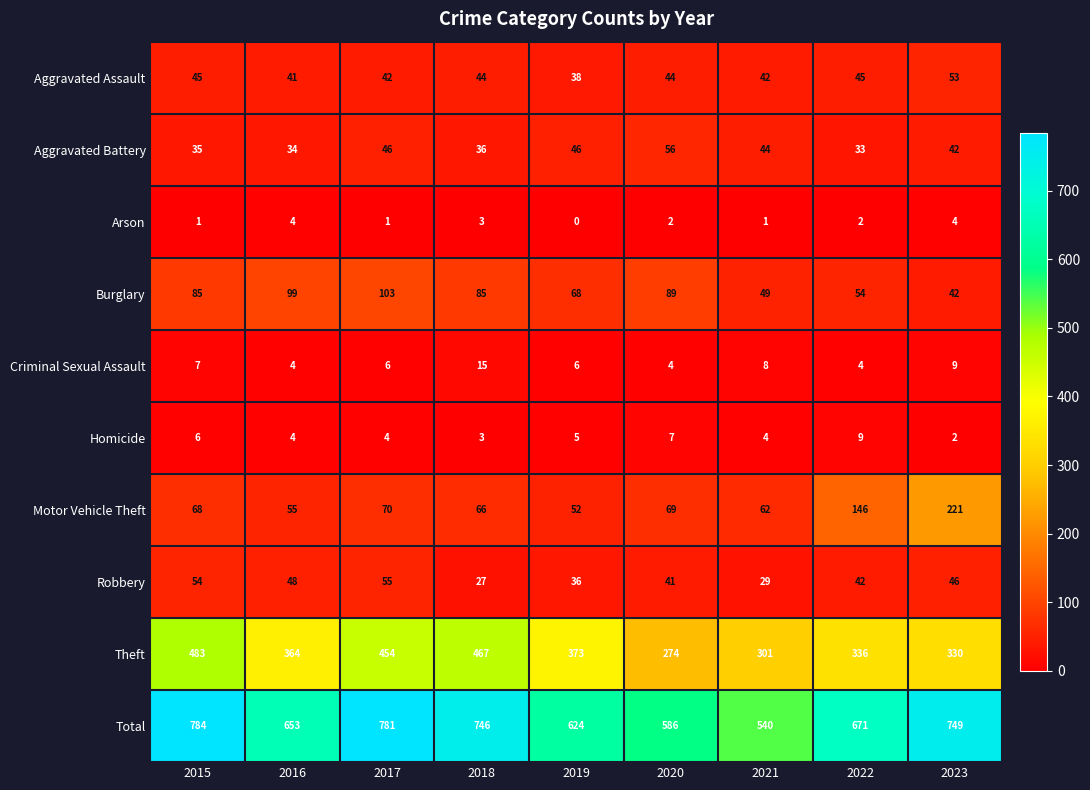

List the series in order of their peak value, highest first.

Total, Theft, Motor Vehicle Theft, Burglary, Aggravated Battery, Robbery, Aggravated Assault, Criminal Sexual Assault, Homicide, Arson